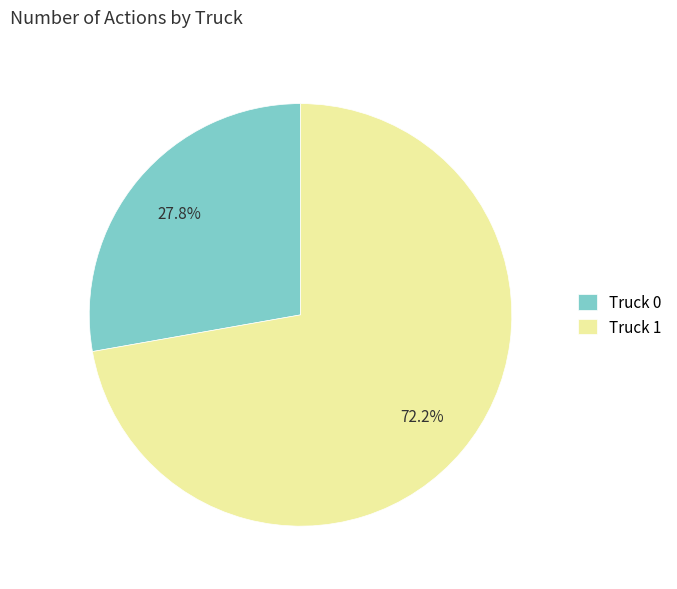

To the nearest percent, what is the average slice percentage?

50%